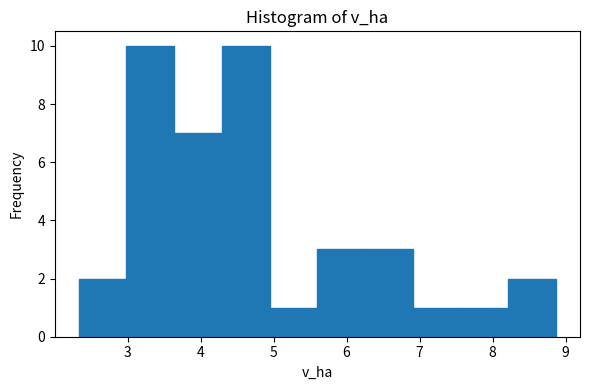

Reading left to right, transcribe this chart: for each bar, give the range it covers on the x-axis and its height. Neither the bar edges nor the heights are printed on the chart, so give them approximately, as read against the axes.

2.3 to 3.0: 2
3.0 to 3.6: 10
3.6 to 4.3: 7
4.3 to 4.9: 10
4.9 to 5.6: 1
5.6 to 6.3: 3
6.3 to 6.9: 3
6.9 to 7.6: 1
7.6 to 8.2: 1
8.2 to 8.9: 2